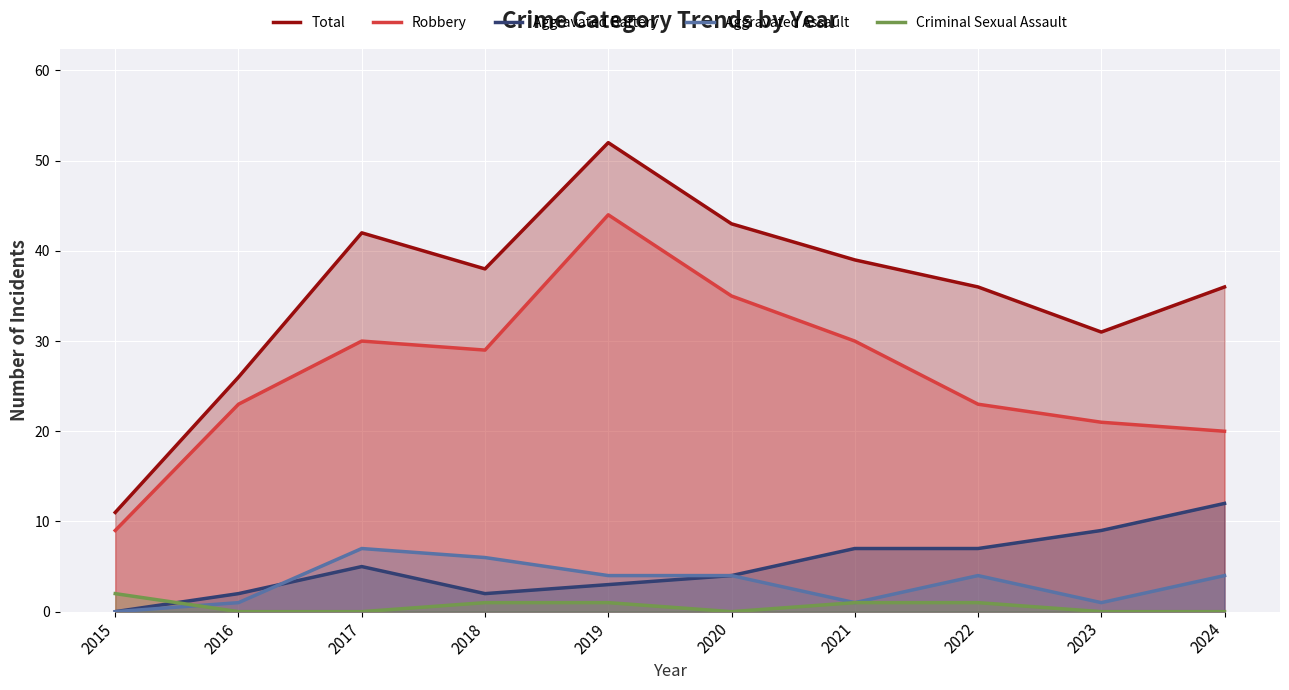

True or false: Total and Aggravated Assault intersect in this chart.

False